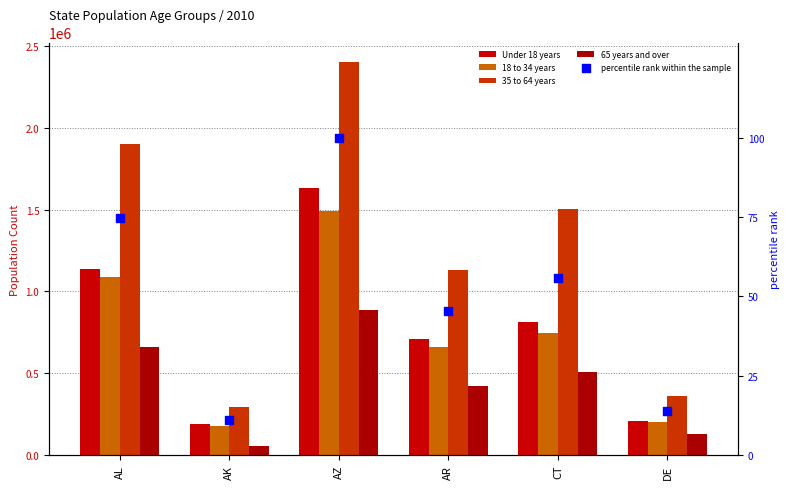

At how many categories does at least one series exceed 627440?

4